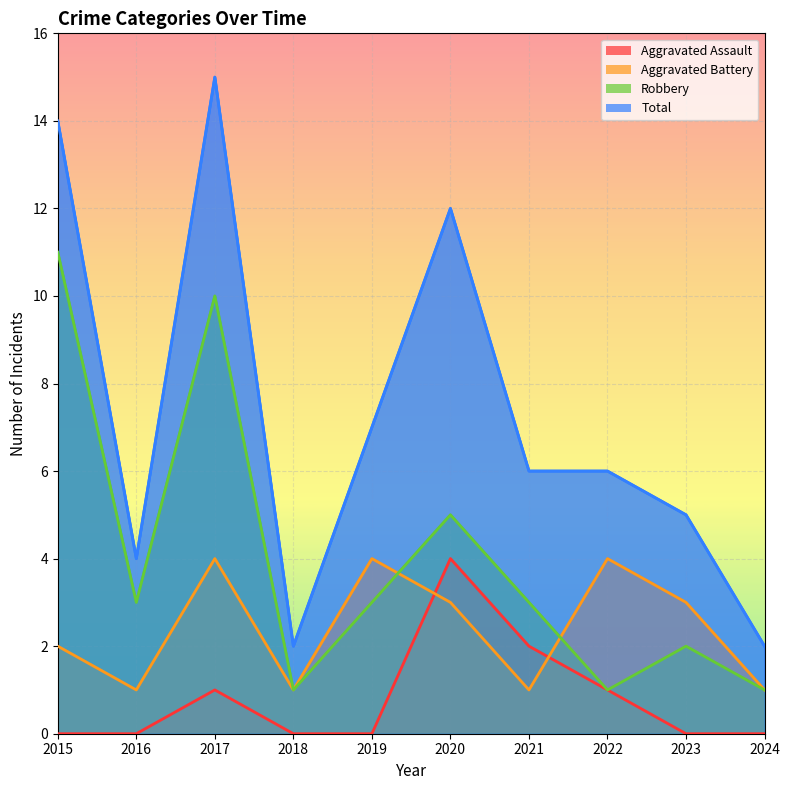

Rank the categories by Aggravated Assault value from lowest to highest.

2015, 2016, 2018, 2019, 2023, 2024, 2017, 2022, 2021, 2020